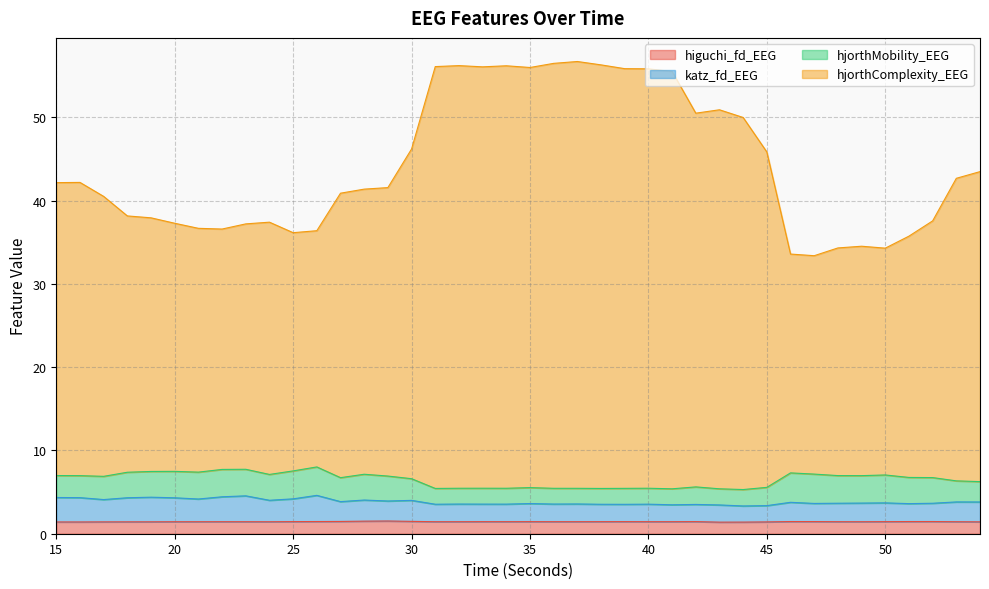

The value of katz_fd_EEG at 22 is 4.4. True or false?

True